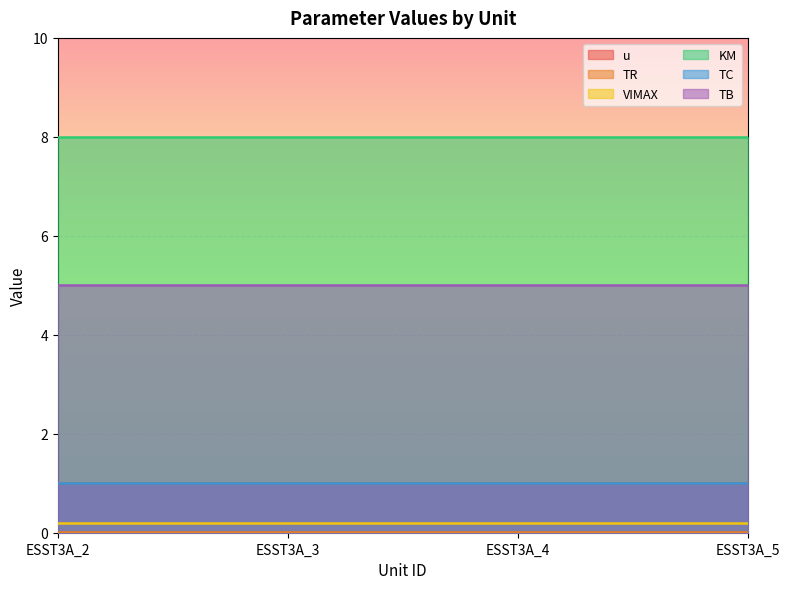

Is it true that VIMAX equals 0.3 at ESST3A_2?

False